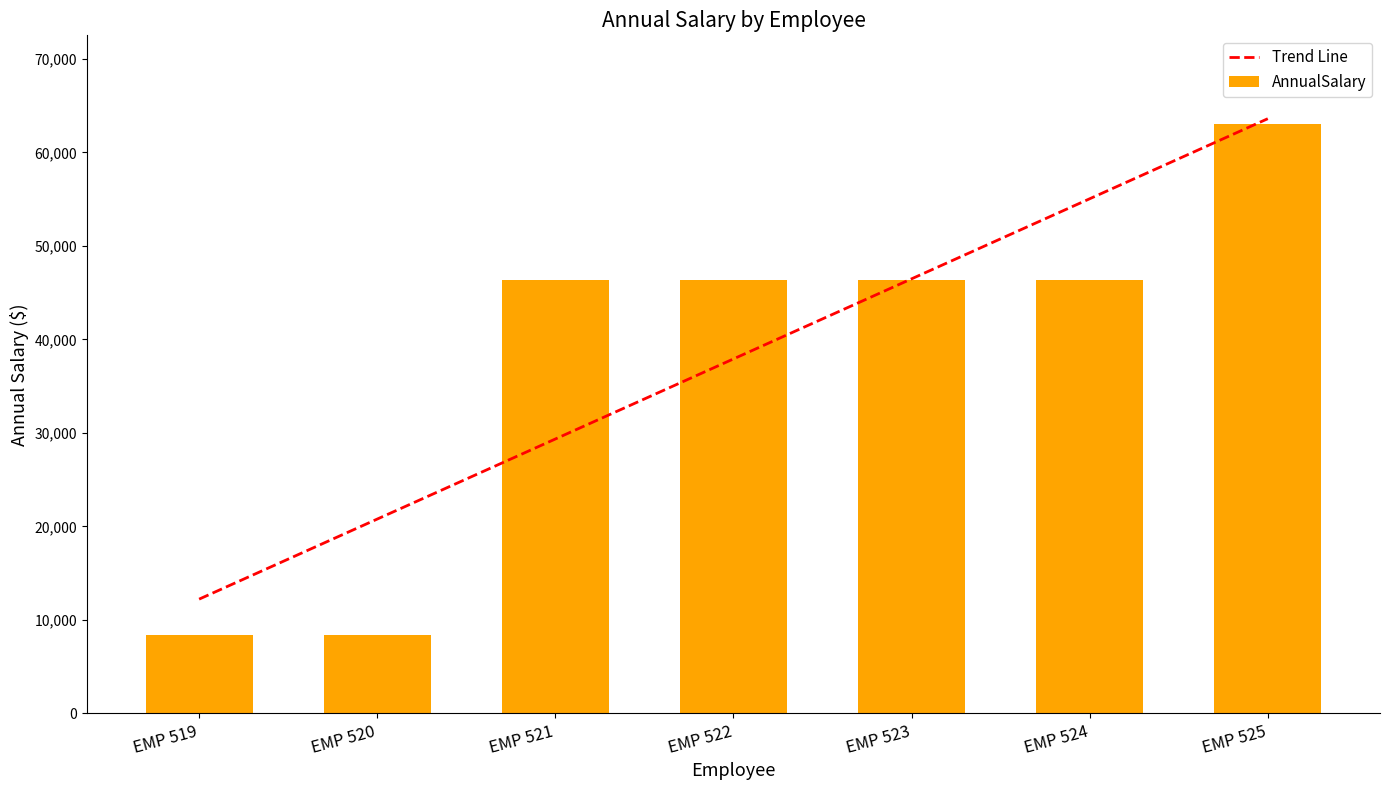

How many bars are there in total?

7